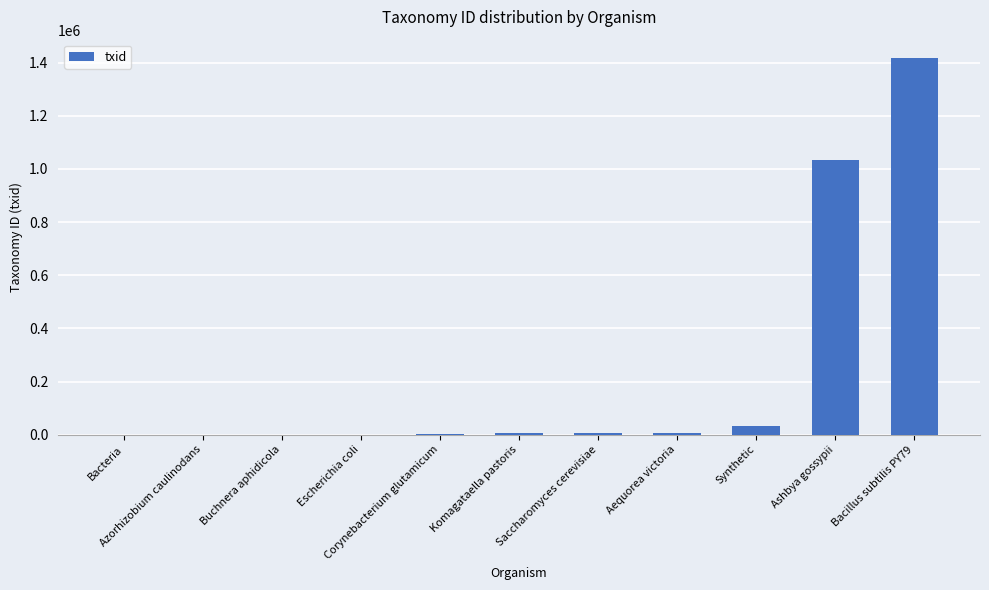

Are the bars grouped side by side (vs. stacked)?

No